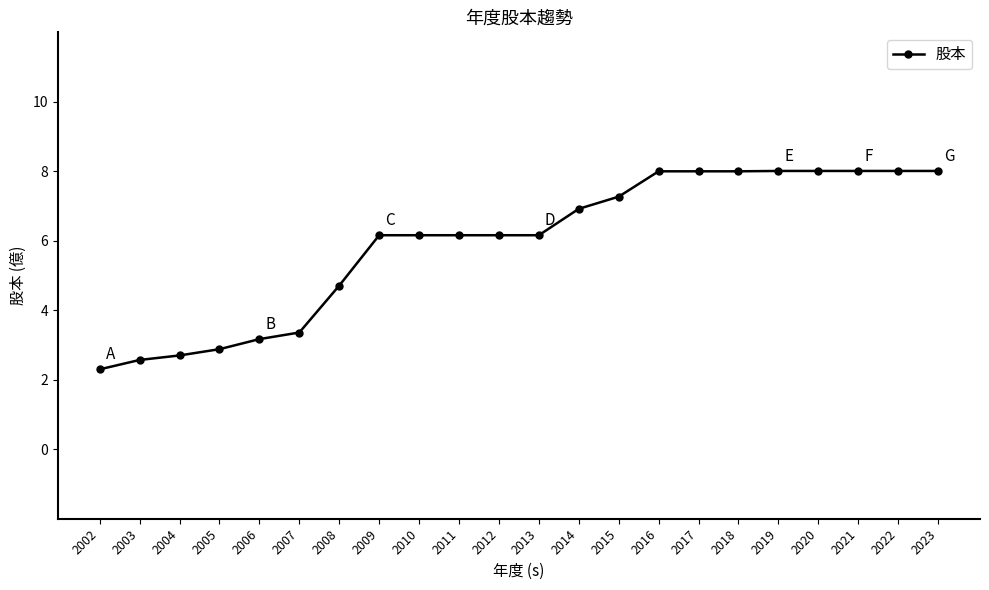

What is the sum of all values?

130.7